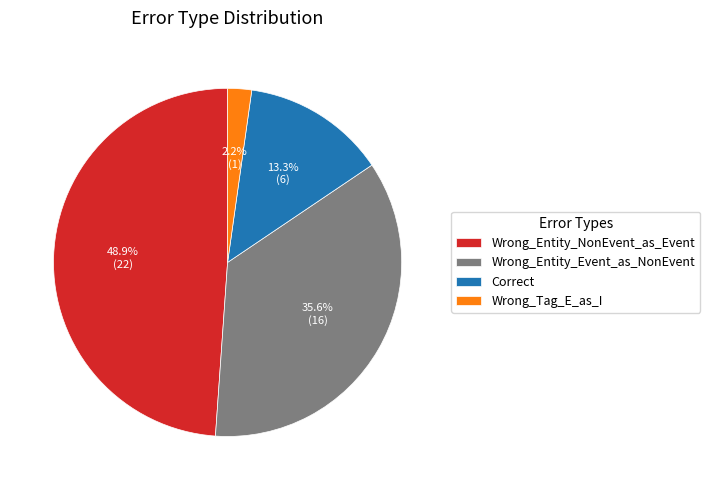

Count the number of slices in the pie.

4